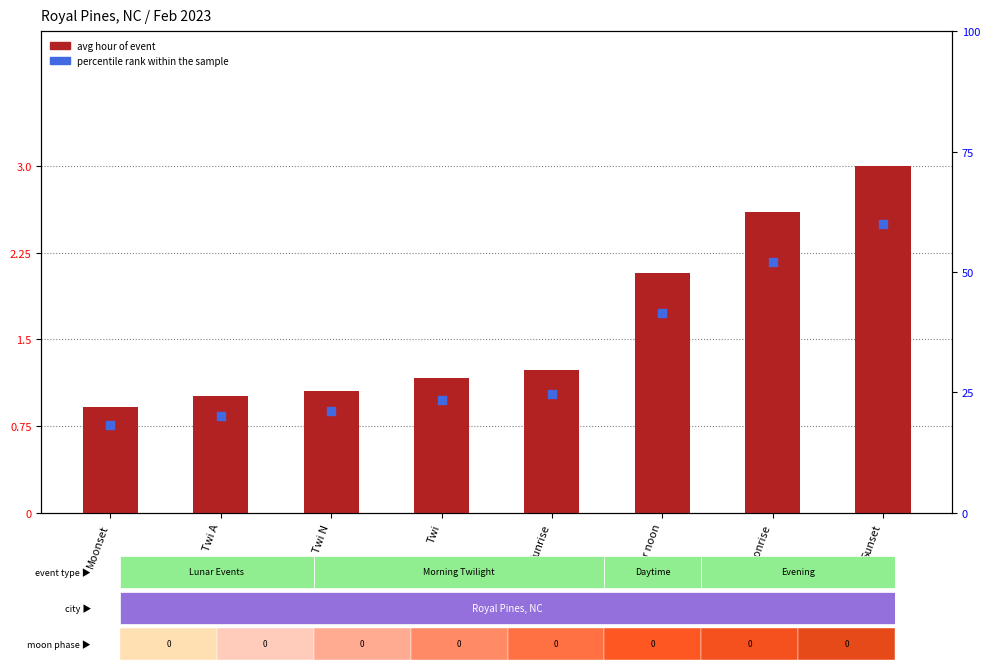

Which series reaches the minimum Y coordinate?

avg hour of event